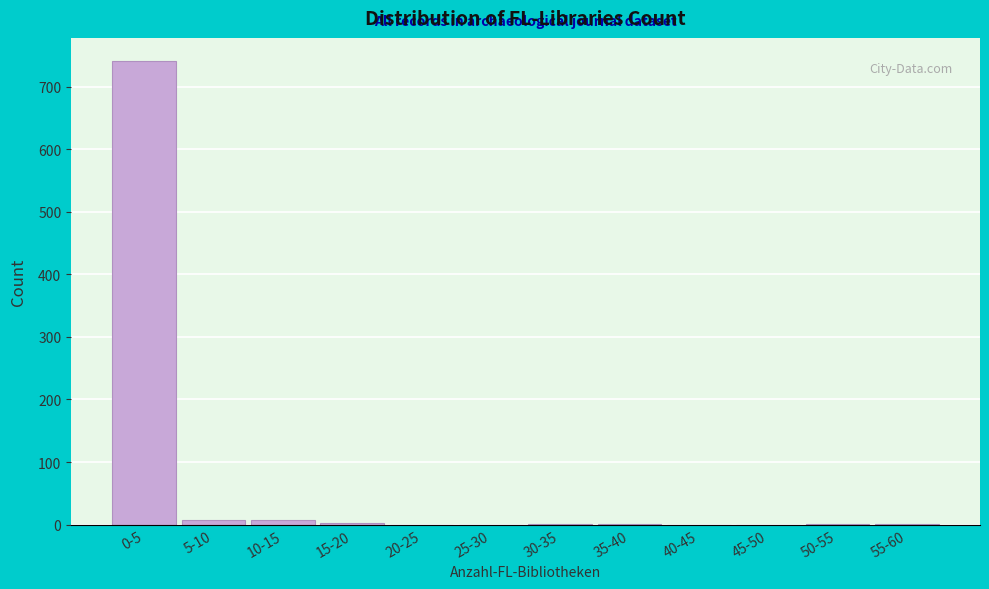

At which category does the chart reach its peak across all series?

0-5